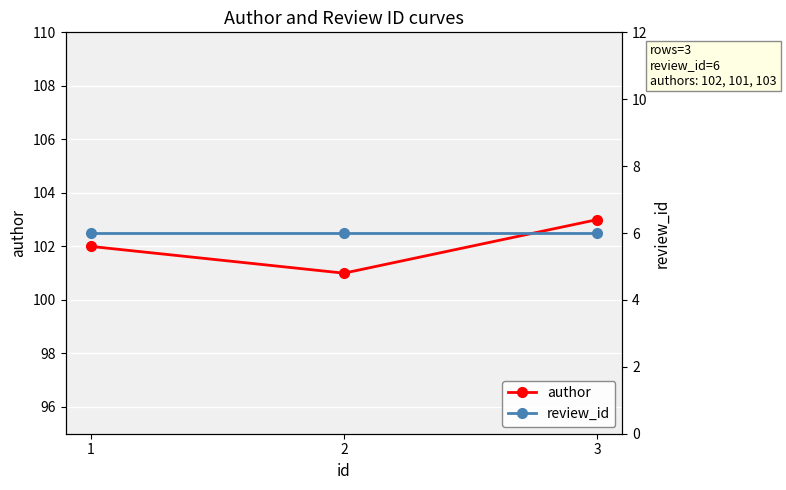

Reading left to right, what are all the values shown in this chart?

author: 1=102	2=101	3=103
review_id: 1=6	2=6	3=6